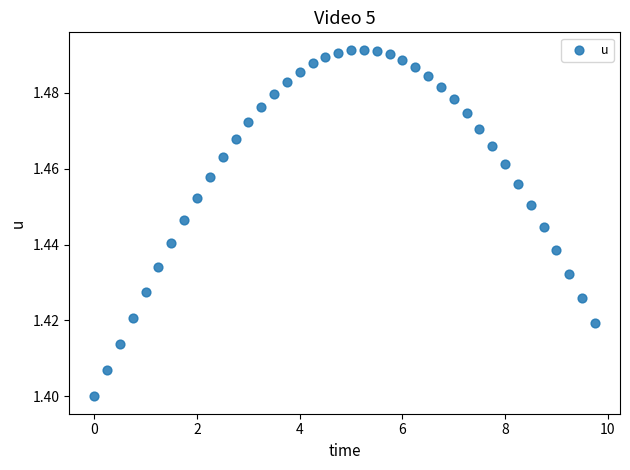

What is the range of X values (max minus min)?

9.8